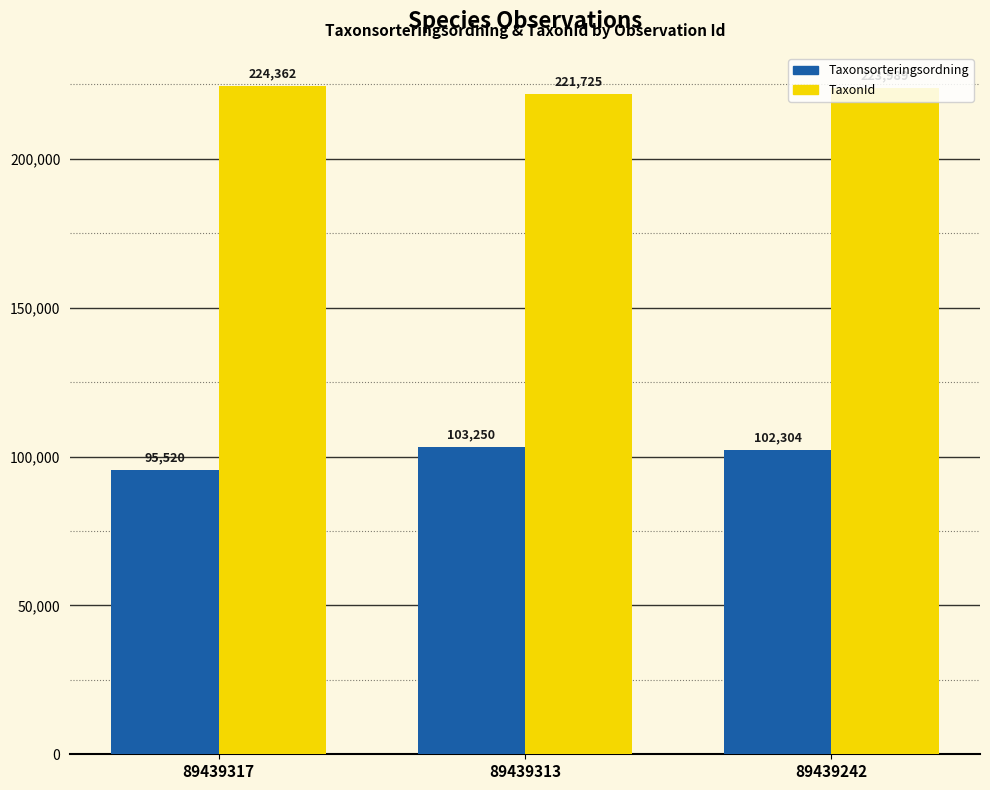

Rank the series by their maximum value, from highest to lowest.

TaxonId, Taxonsorteringsordning